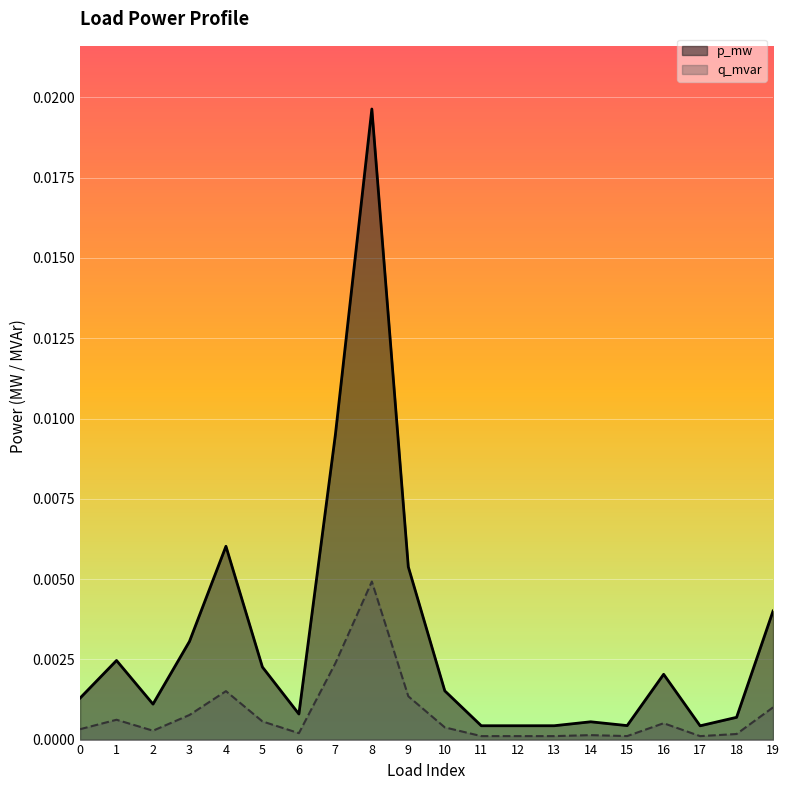

How many interior local valleys does the p_mw series have?

5